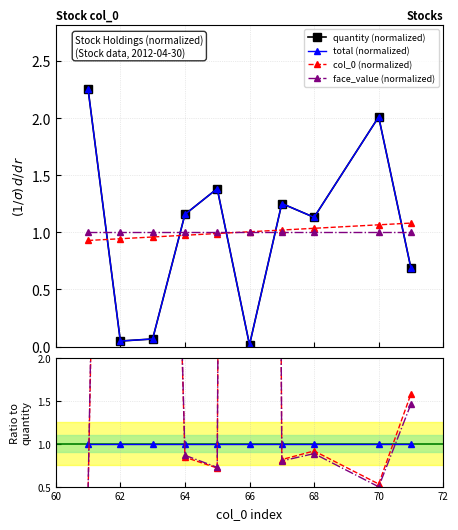

What is the difference between the second highest and minimum values in the total series?

2.0